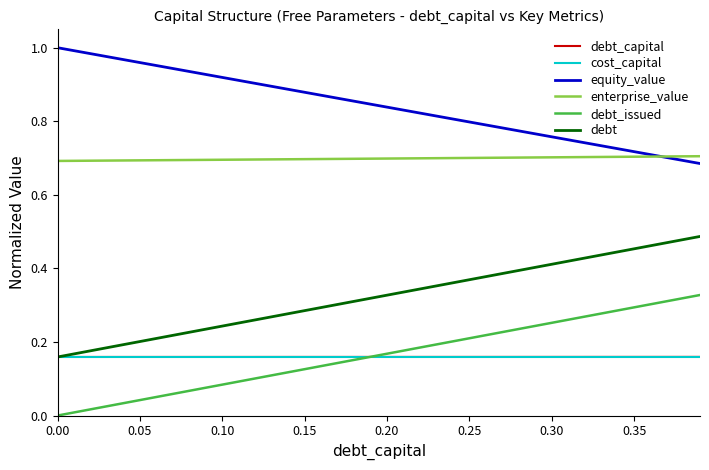

True or false: enterprise_value and debt cross at least once.

False